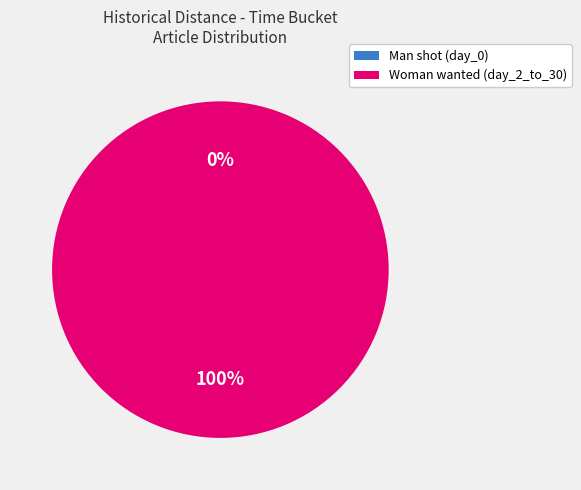

How many slices are in this pie chart?

2